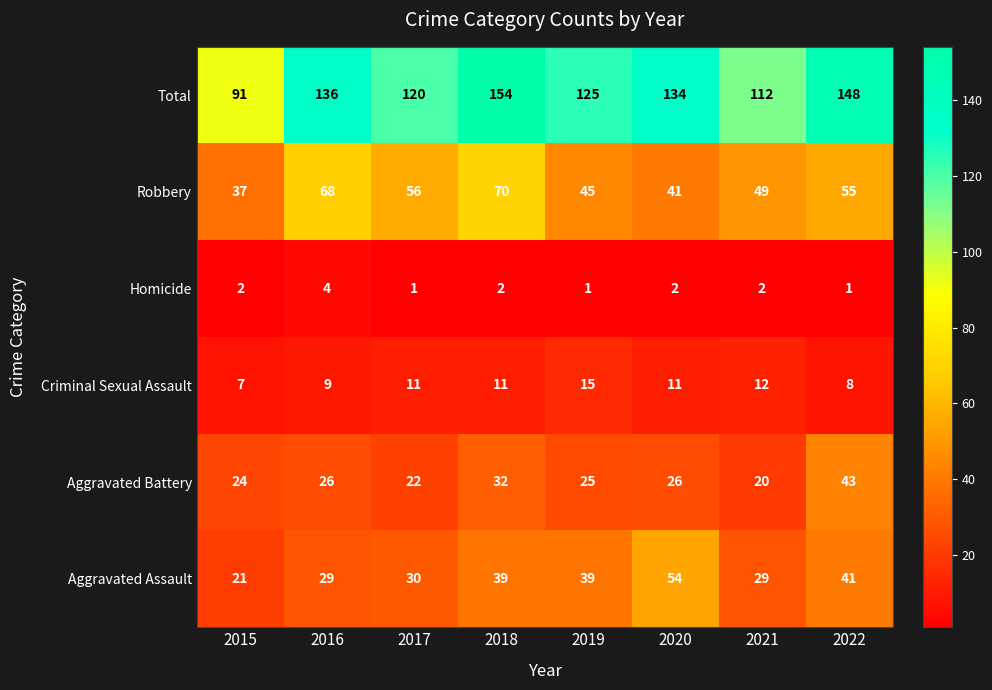

The Robbery series shows 41 at 2020. True or false?

True